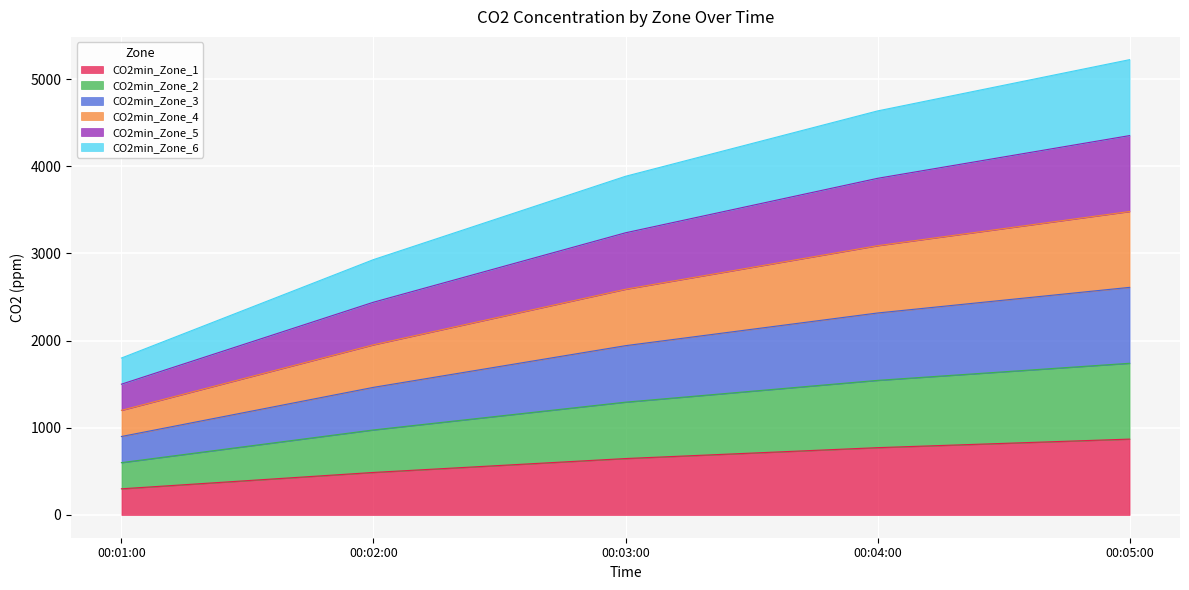

What is the minimum value for CO2min_Zone_1?

300.0